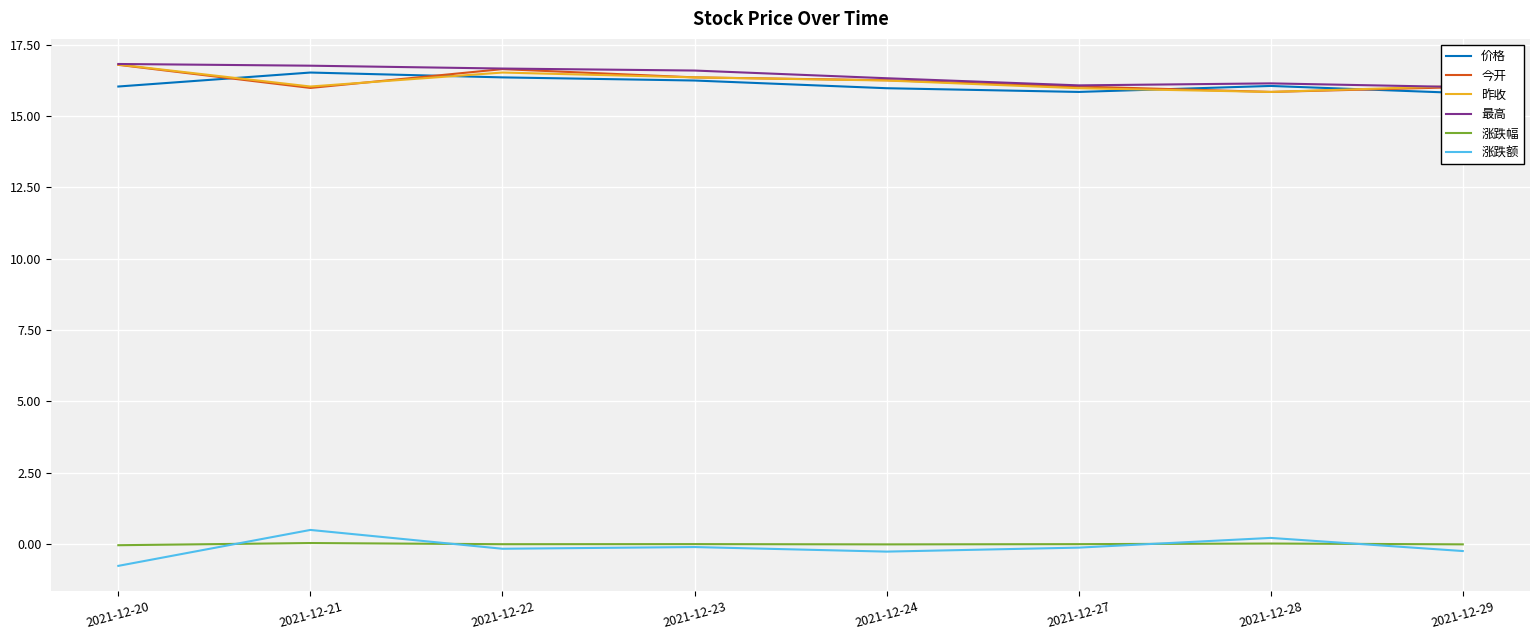

How many data points in 今开 are less than 16?

2